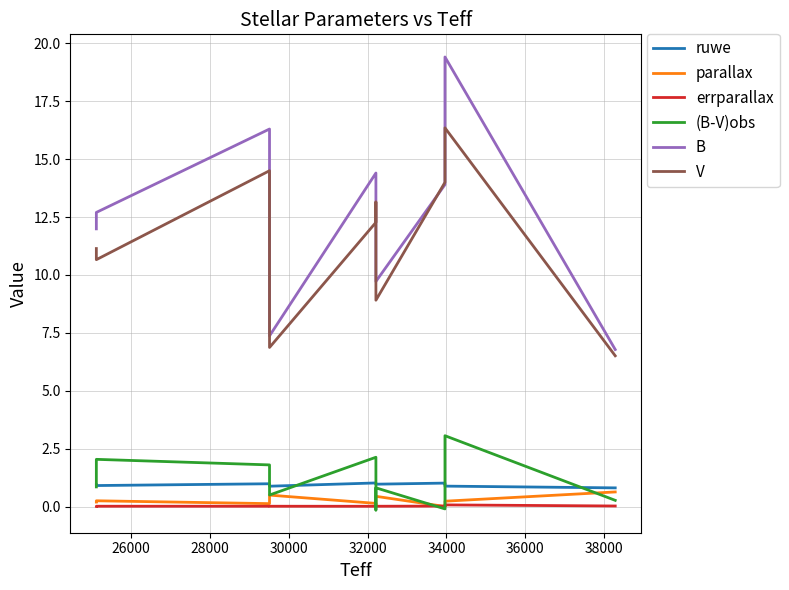

What is the sum of all V values?

128.9